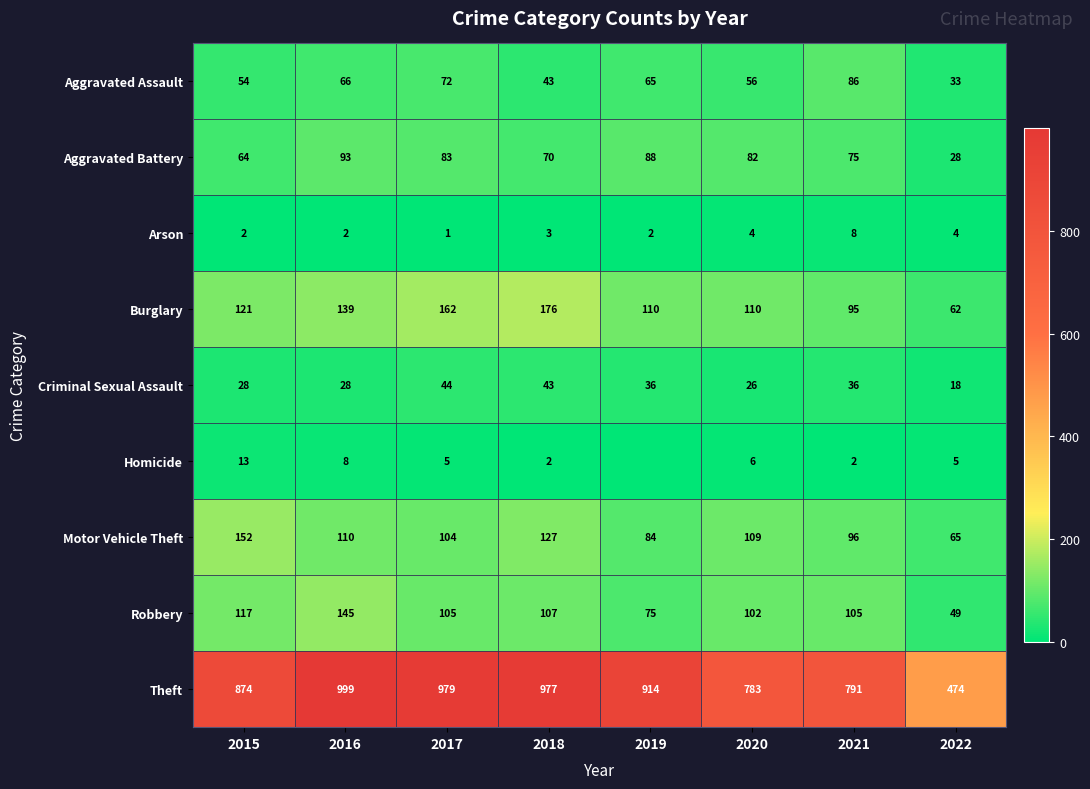

What is the sum of the Aggravated Assault values at 2016 and 2022?

99